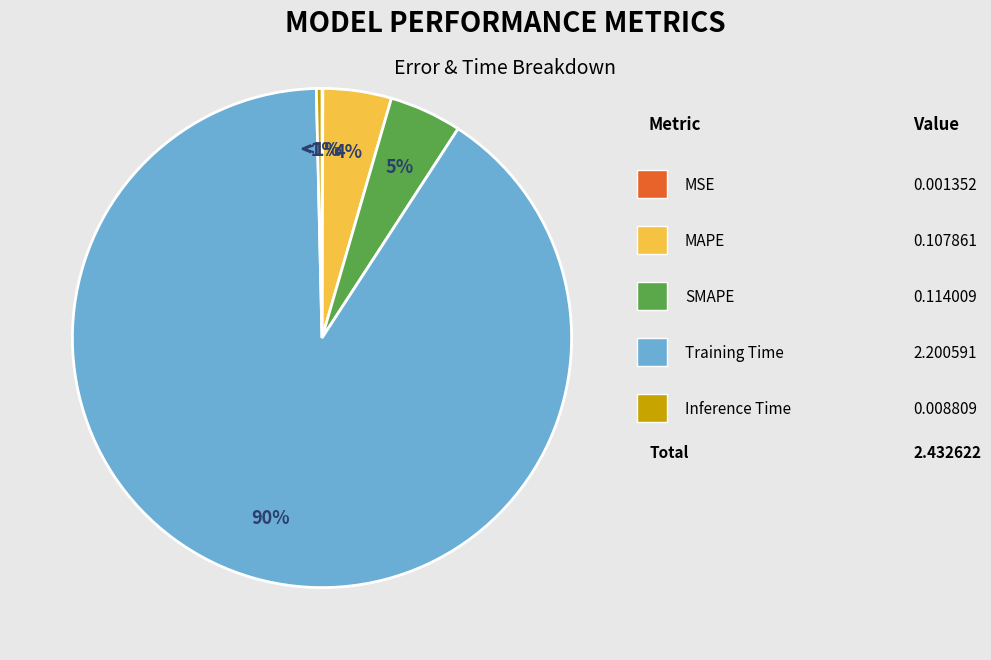

Which slice is the largest?

Training Time